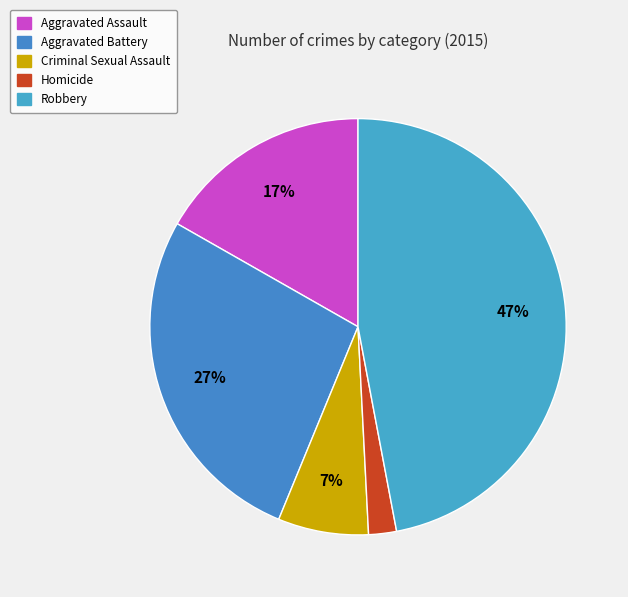

To the nearest percent, what portion does Homicide represent?

2%